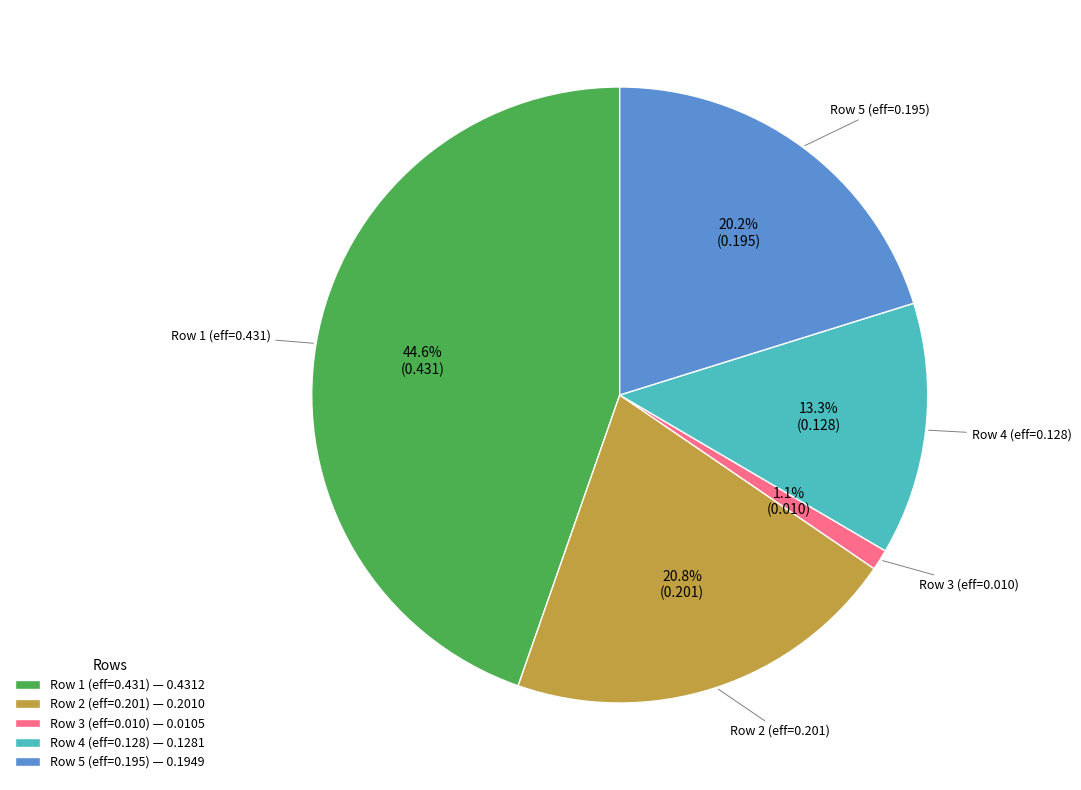

How many segments does this pie chart have?

5